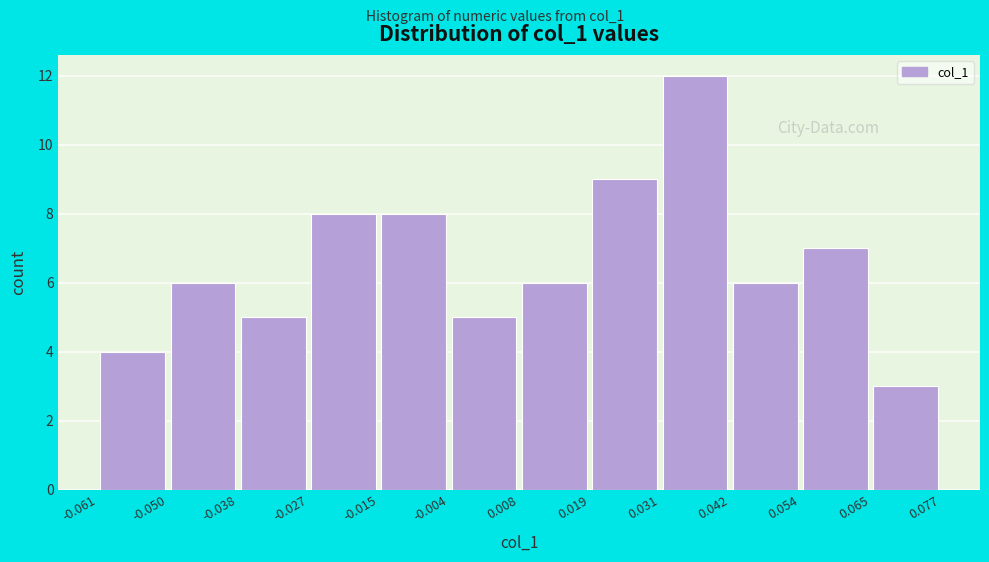

Which range on the x-axis has the tallest bar?

0.031 to 0.042